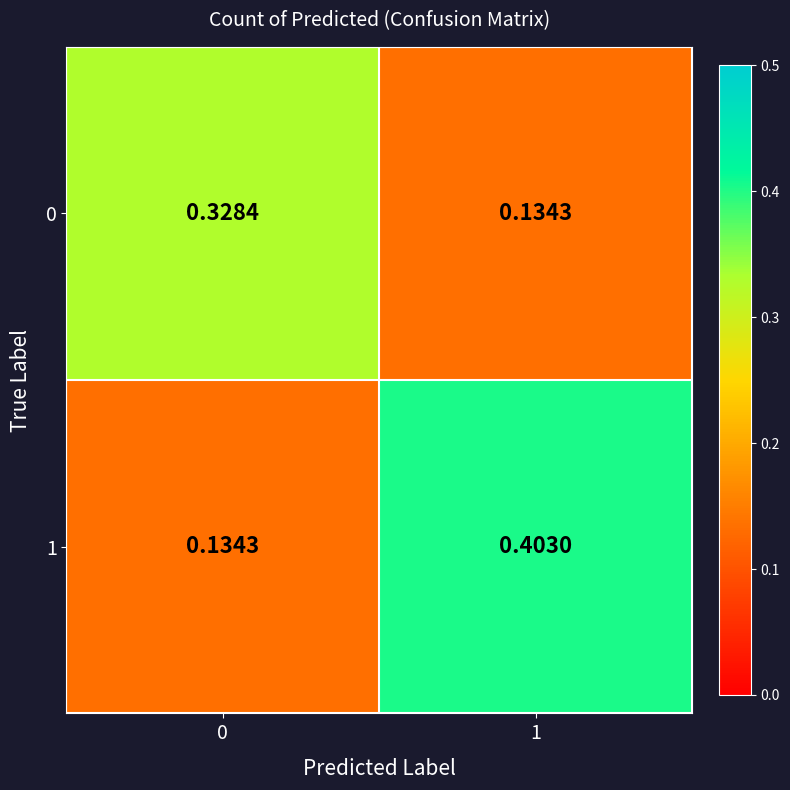

Count the number of categories in the chart.

2